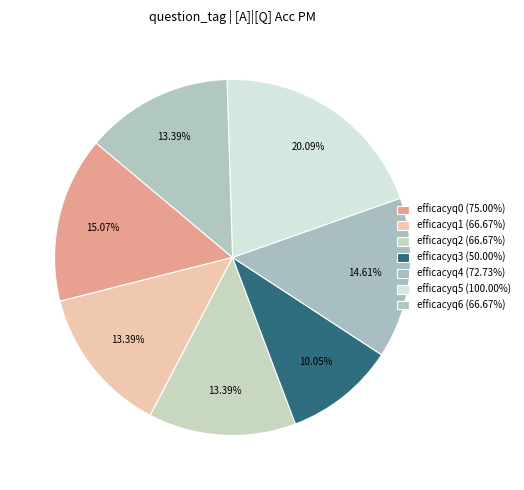

What percentage is NOT represented by efficacyq6?

86.6%